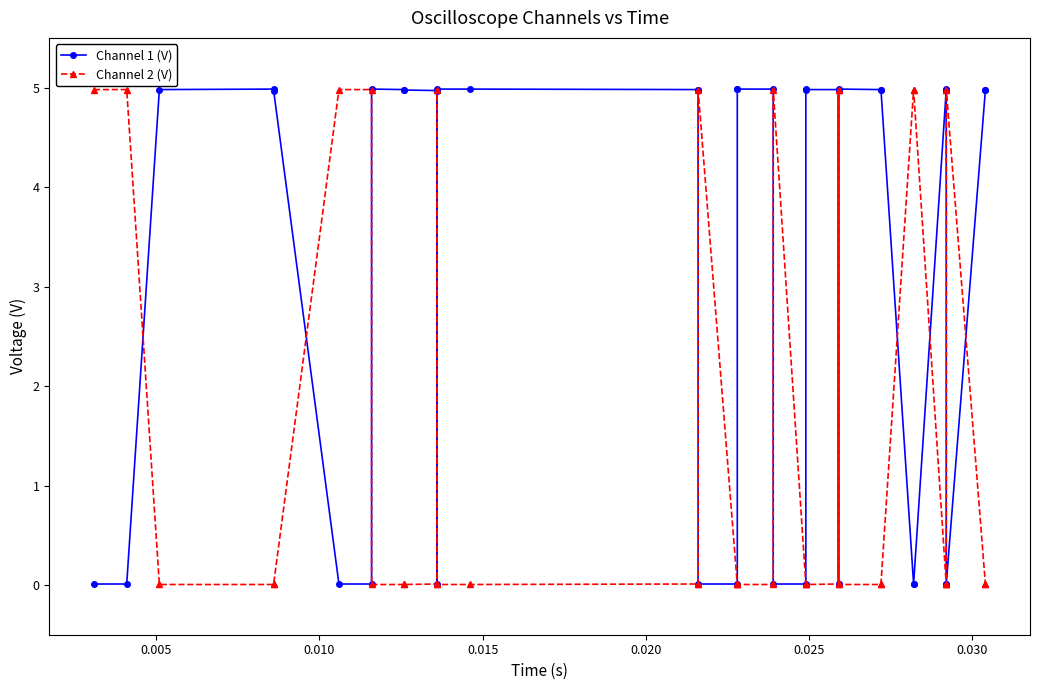

What is the total value across all series at 0.010?

5.0